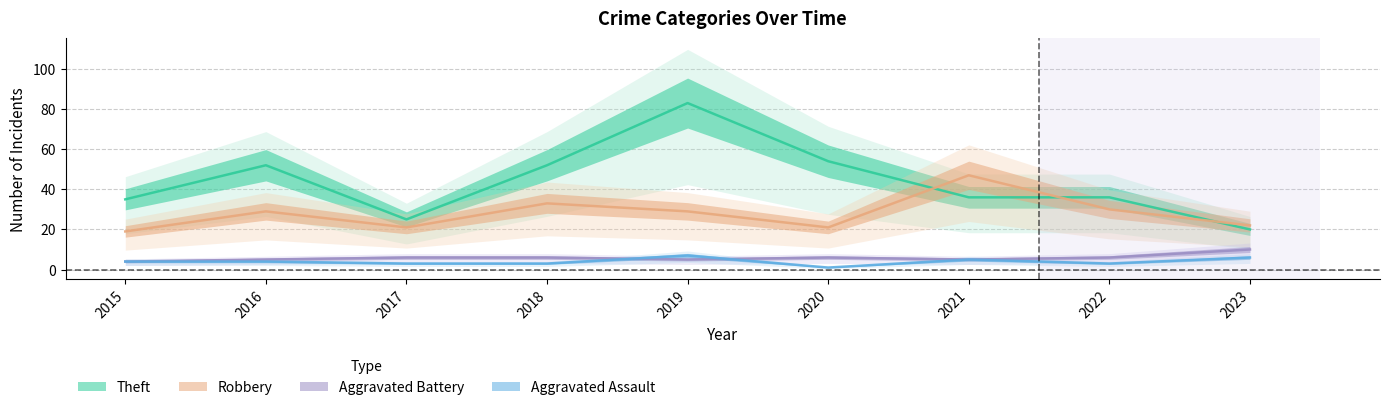

The Robbery series shows 27 at 2015. True or false?

False